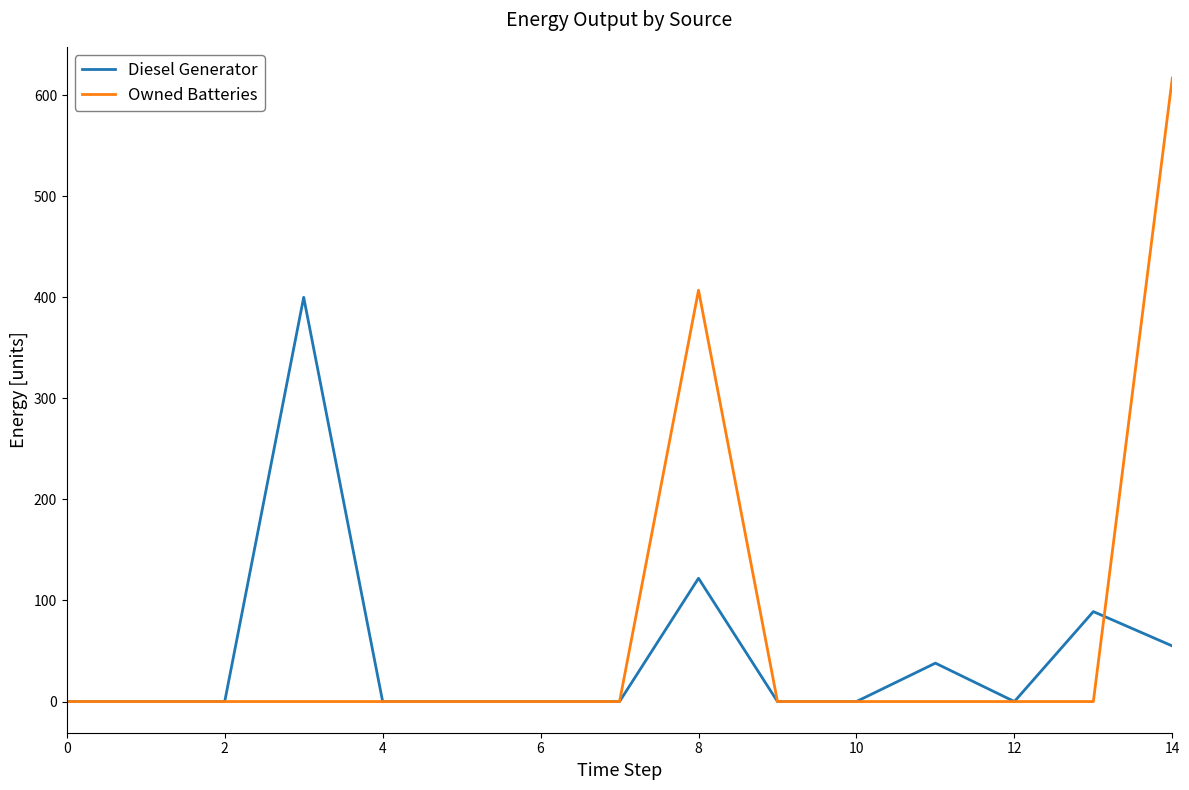

Which series has the widest spread of values?

Owned Batteries